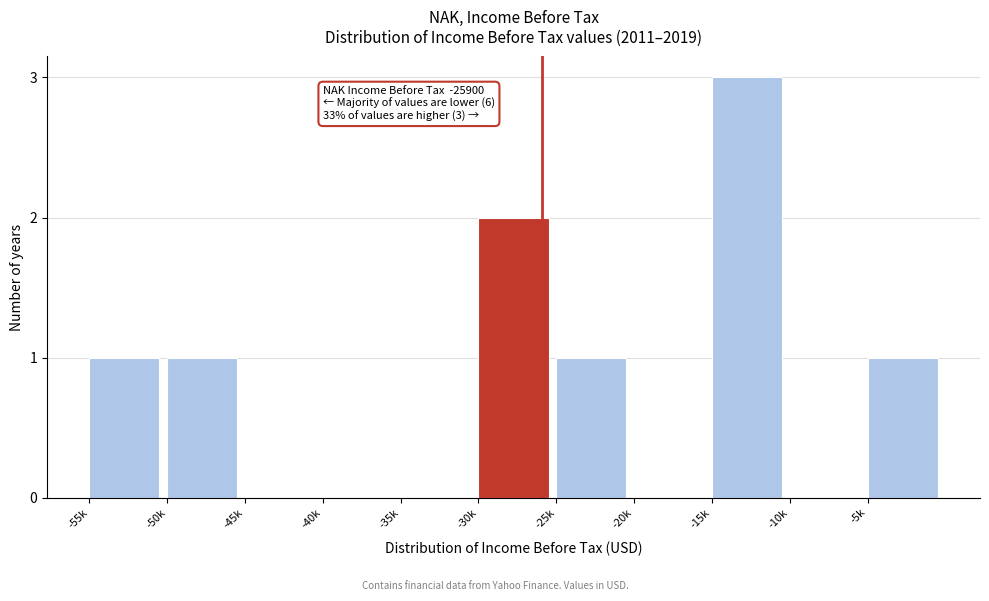

Reading right to left, what are all the values shown in this chart?

-5k=1	-10k=0	-15k=3	-20k=0	-25k=1	-30k=2	-35k=0	-40k=0	-45k=0	-50k=1	-55k=1